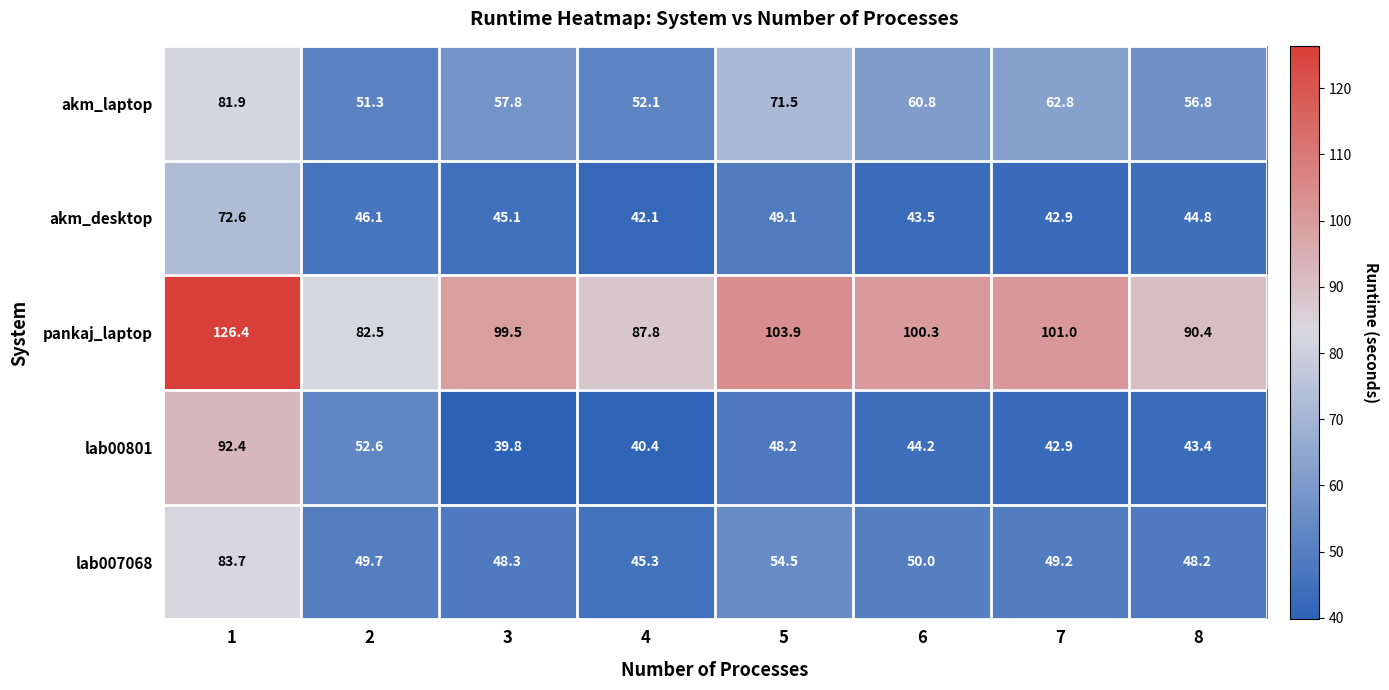

Where is akm_desktop nearest to the value 57?

5